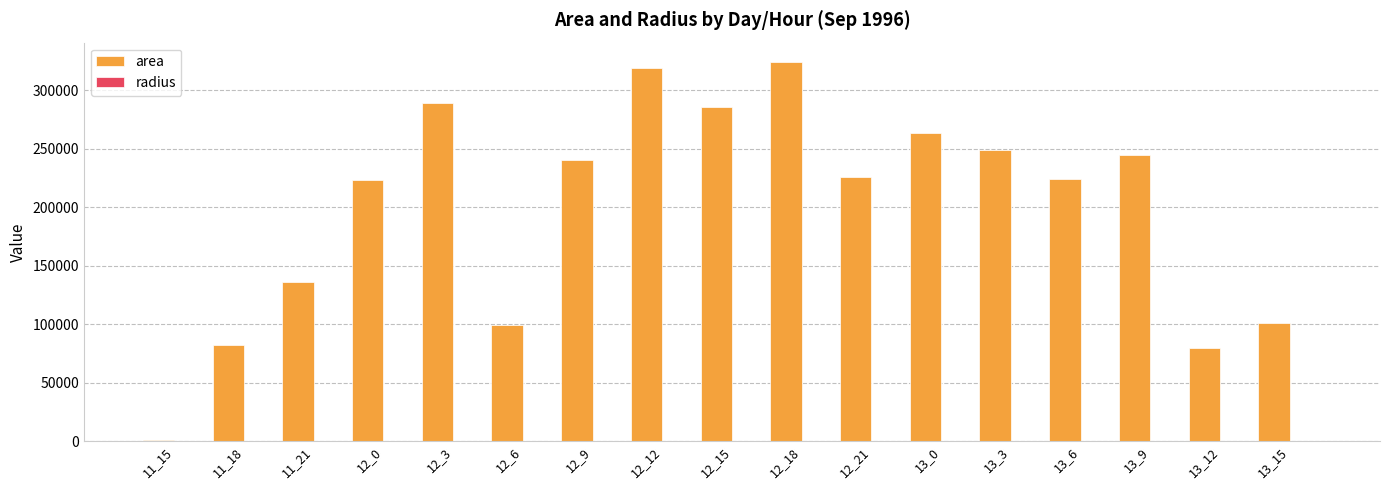

Which series has the widest spread of values?

area